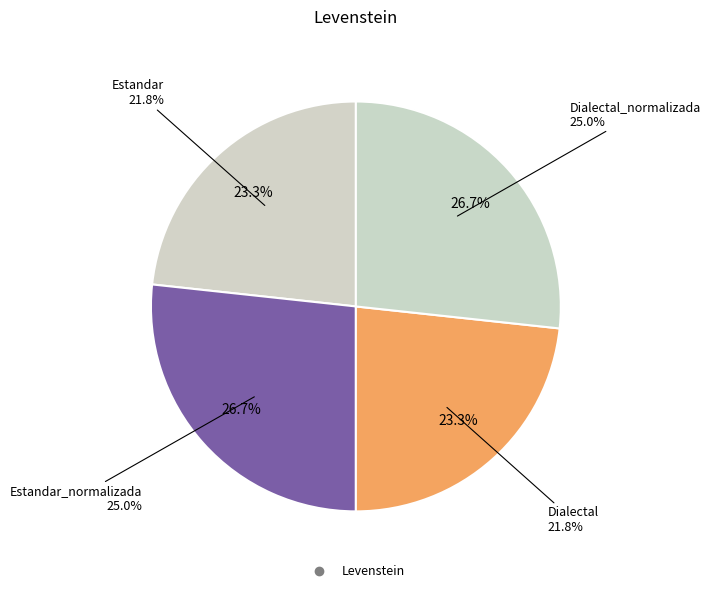

True or false: Estandar accounts for 18% of the total.

False